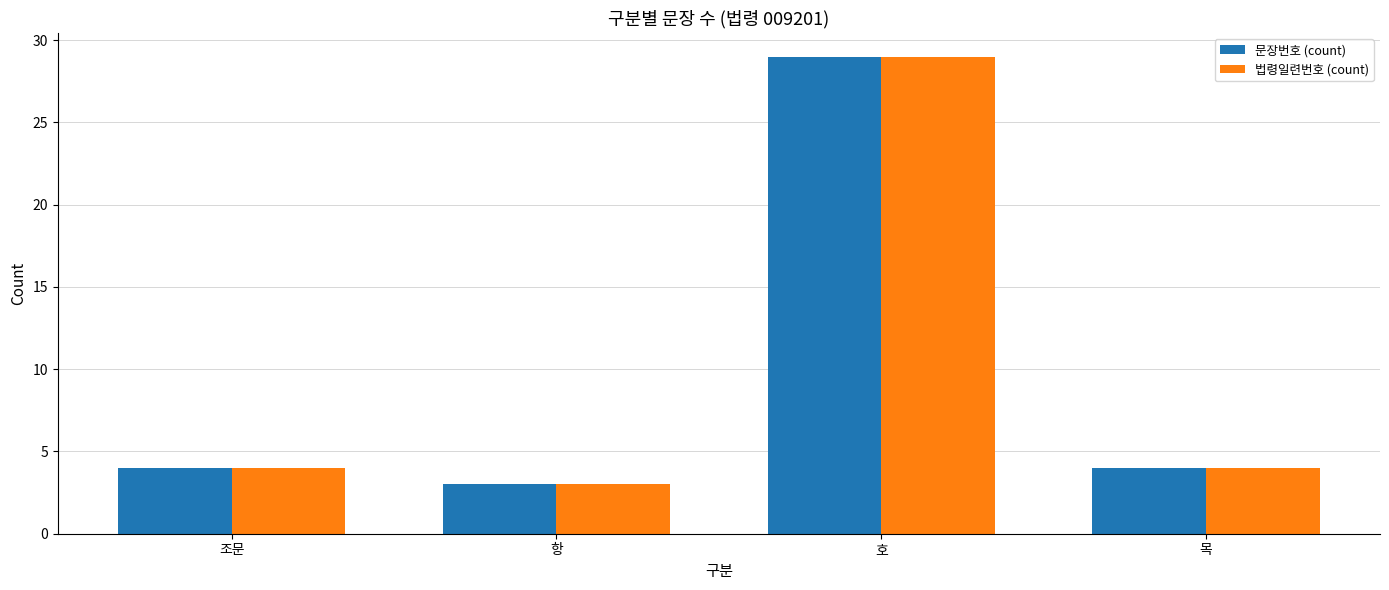

Is the value of 문장번호 (count) at 호 greater than the value of 법령일련번호 (count) at 조문?

Yes